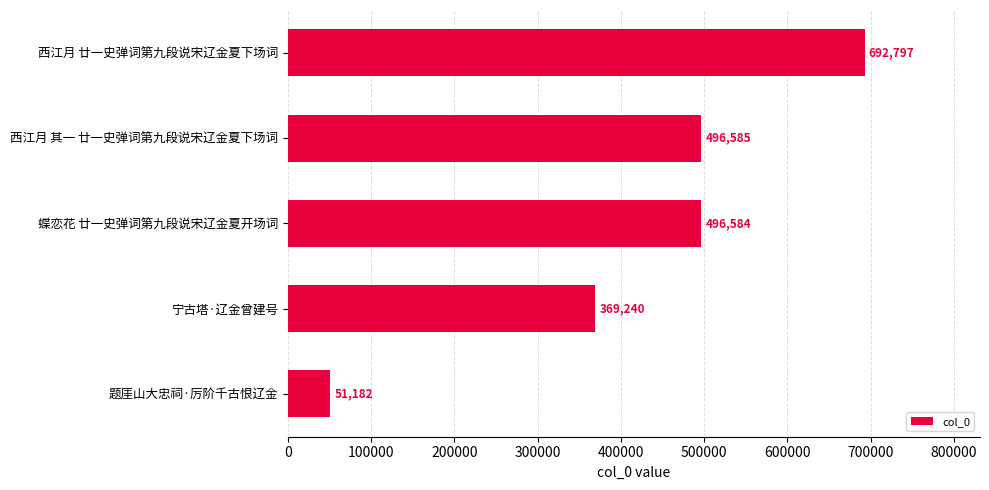

List the labels in order of value, smallest first.

题厓山大忠祠·厉阶千古恨辽金, 宁古塔·辽金曾建号, 蝶恋花 廿一史弹词第九段说宋辽金夏开场词, 西江月 其一 廿一史弹词第九段说宋辽金夏下场词, 西江月 廿一史弹词第九段说宋辽金夏下场词